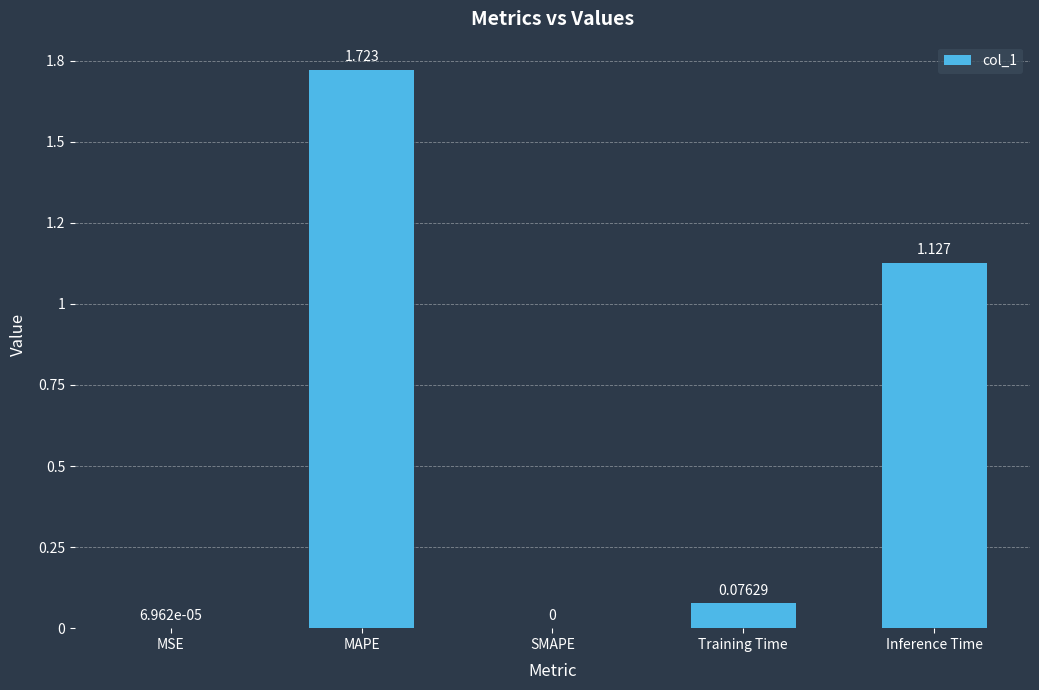

What is the value of the 5th bar from the left?

1.1